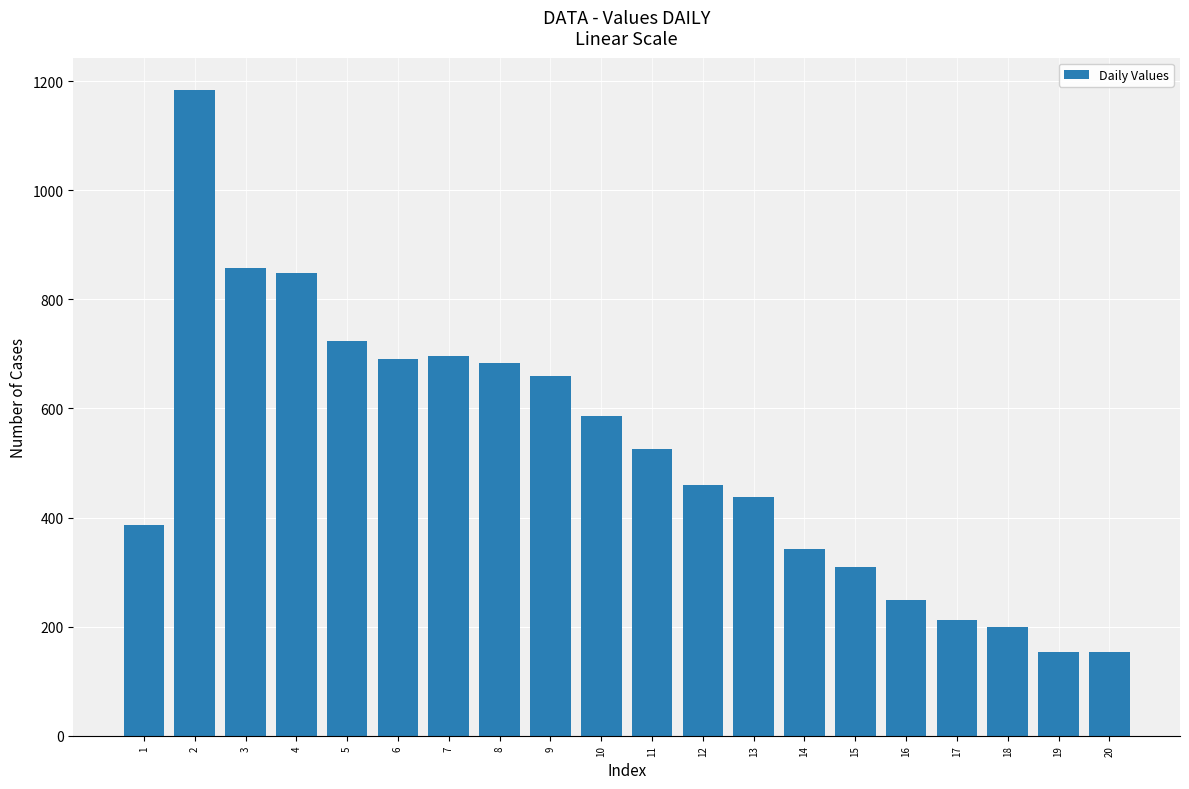

Which label corresponds to the largest value in the chart?

2